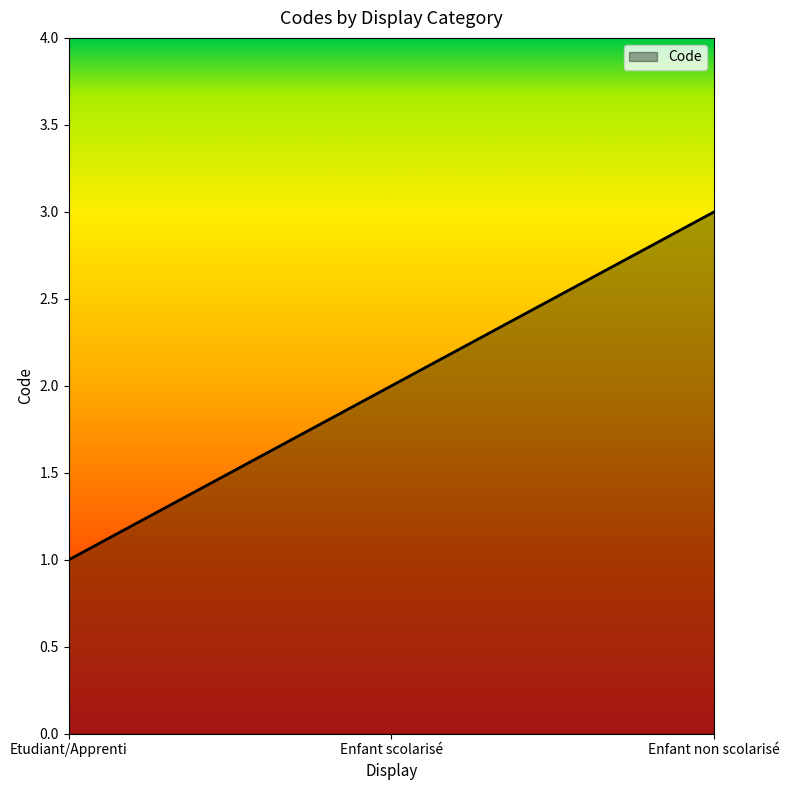

List the labels in order of value, largest first.

Enfant non scolarisé, Enfant scolarisé, Etudiant/Apprenti